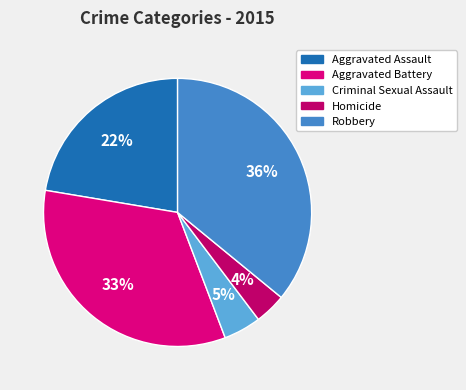

What percentage is the Aggravated Battery slice, to the nearest percent?

33%